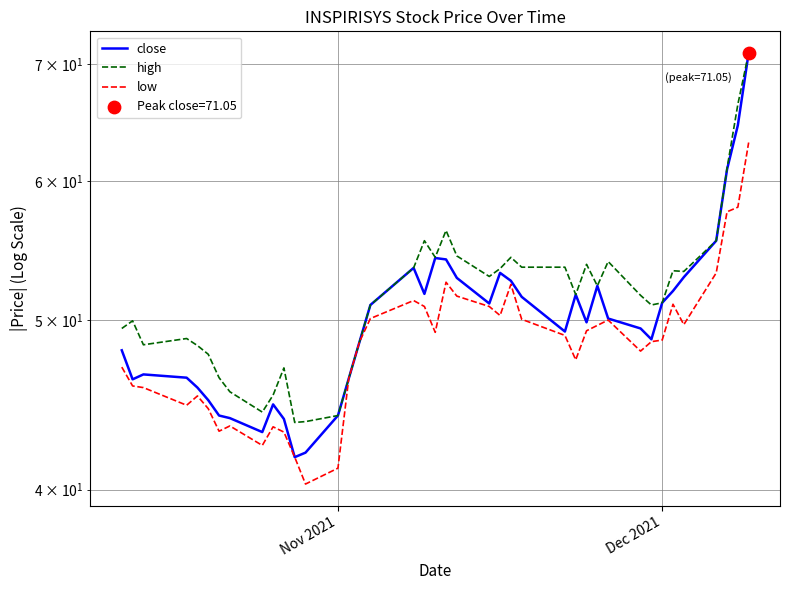

Which series reaches the maximum Y coordinate?

close